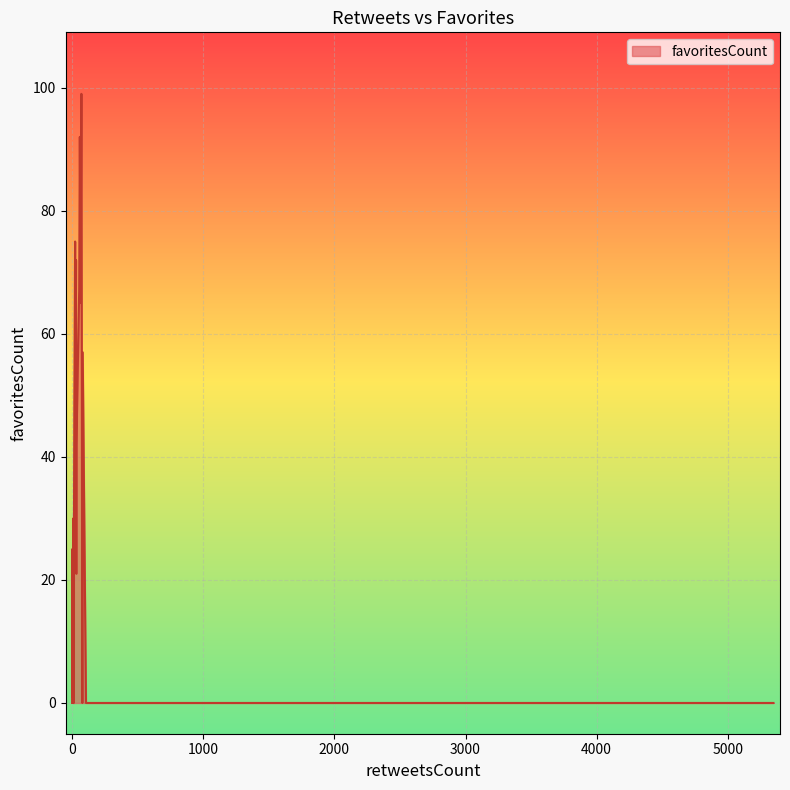

How many lines are shown in the chart?

1